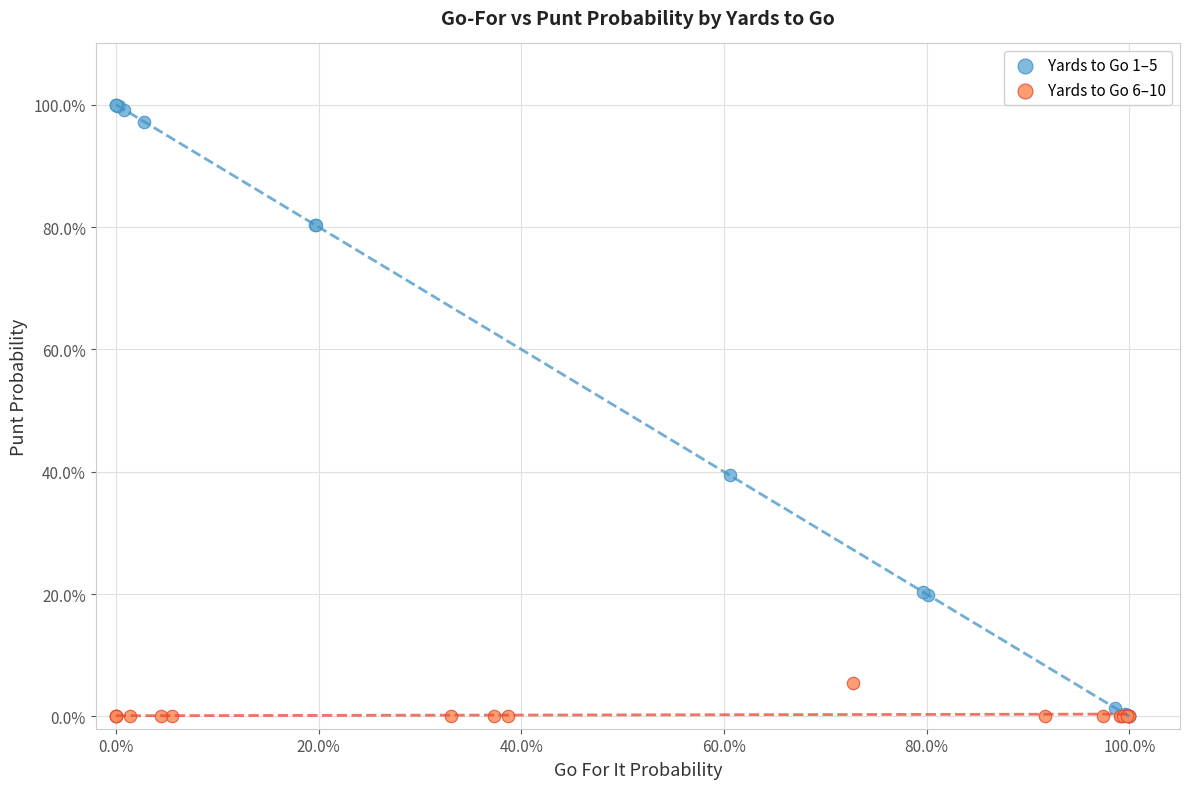

What are all the series names shown in the legend?

Yards to Go 1–5, Yards to Go 6–10